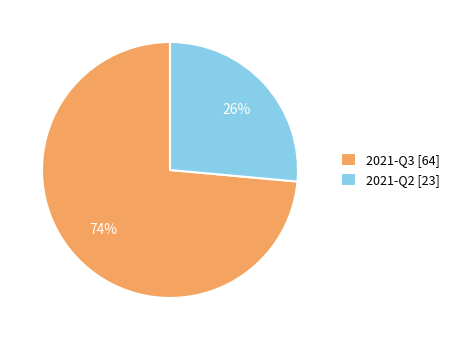

Is 2021-Q2 the majority of the pie?

No